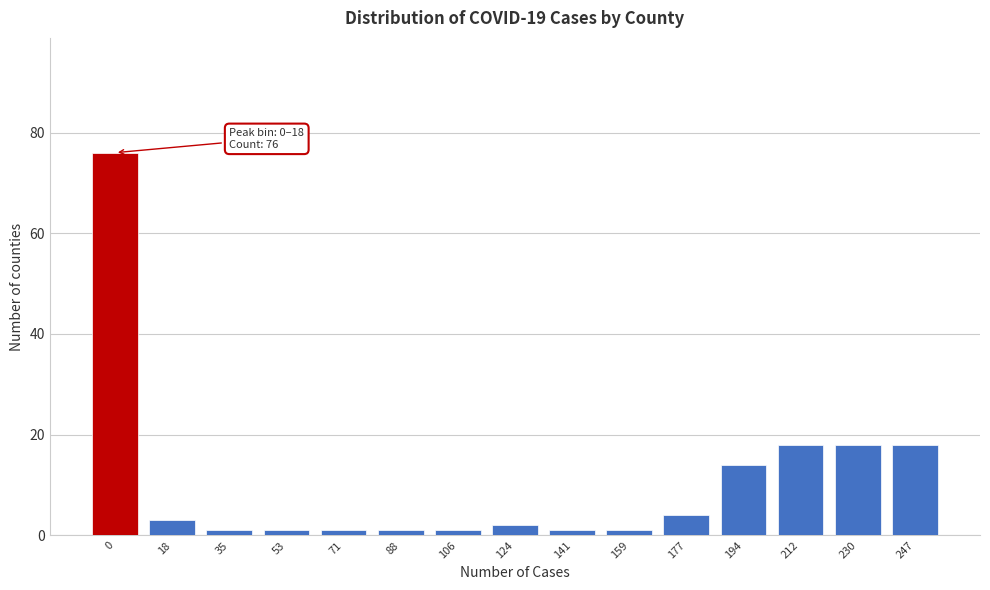

Reading left to right, what are all the values shown in this chart?

76	3	1	1	1	1	1	2	1	1	4	14	18	18	18